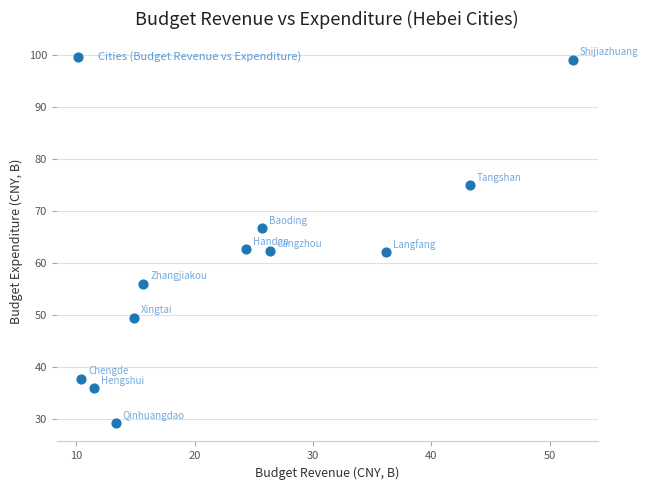

What is the range of Y values (max minus min)?

70.0